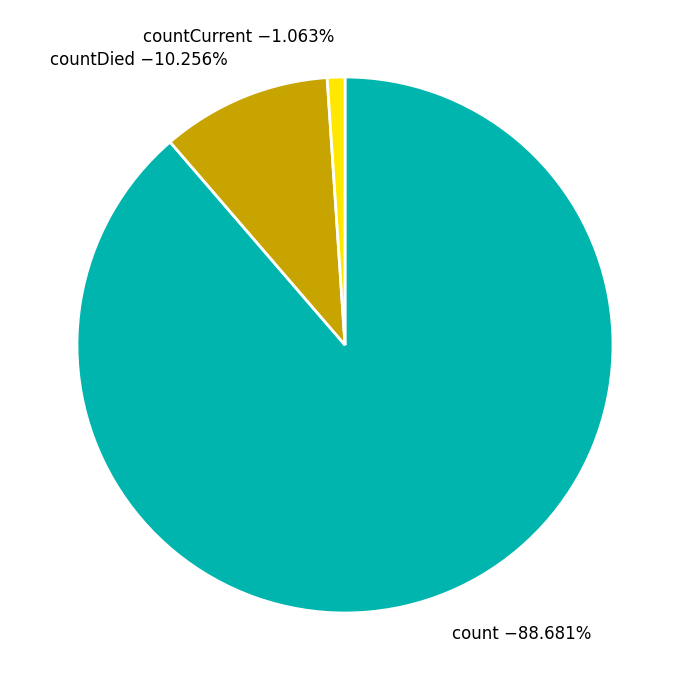

Which category has the biggest portion of the pie?

count −88.681%